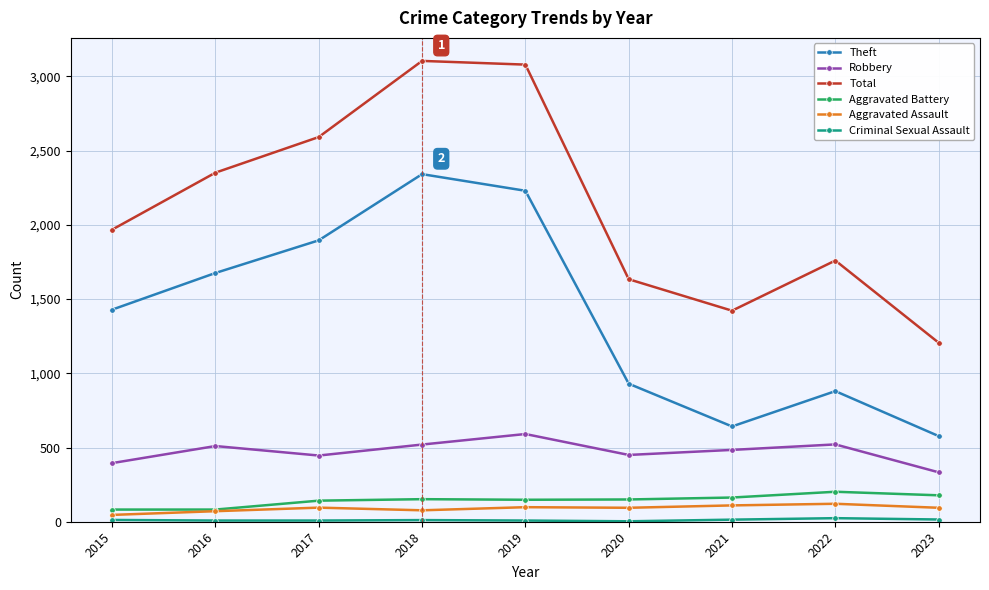

Which series has the largest range (max minus min)?

Total